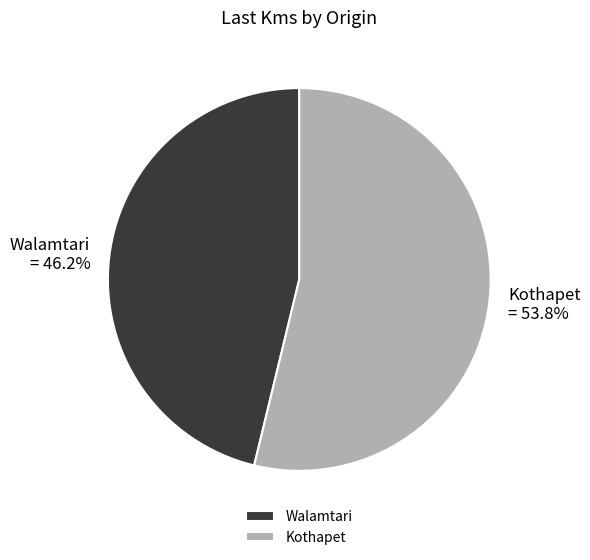

Is it true that Kothapet is 54% of the pie?

True